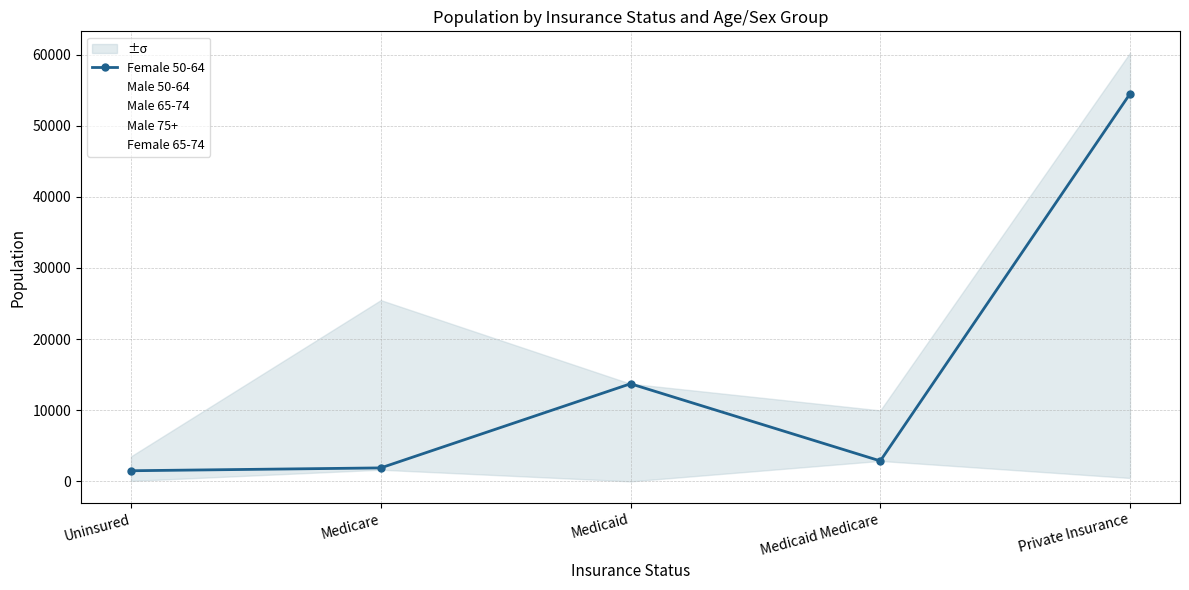

In Male 65-74, how many points are higher than both neighbors (excluding endpoints)?

2